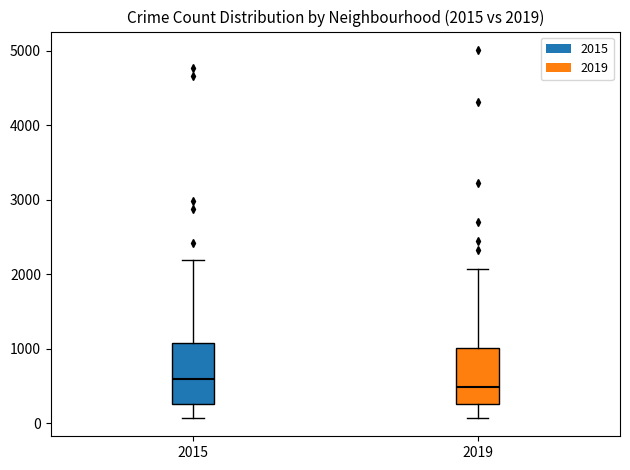

Which box's median line is the highest?

2015